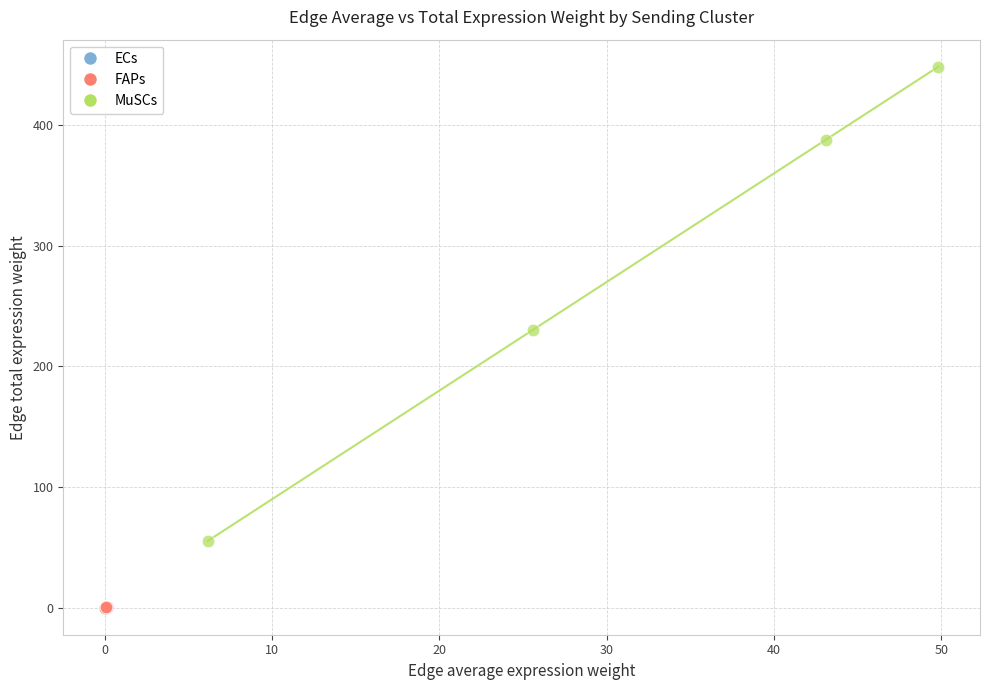

Which series has the largest Y range (max minus min)?

MuSCs